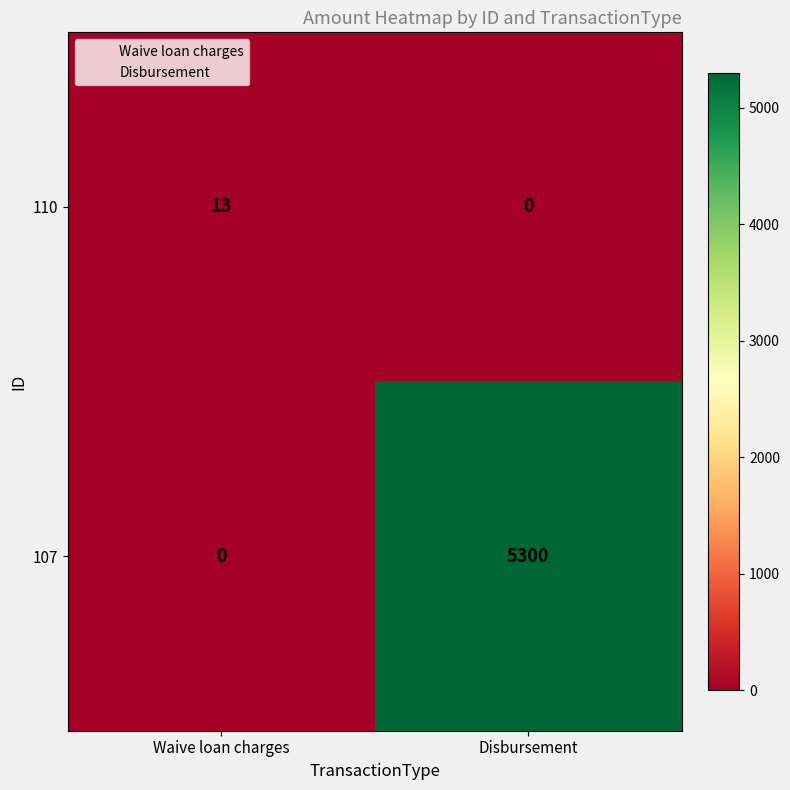

What is the total value across all series at Waive loan charges?

13